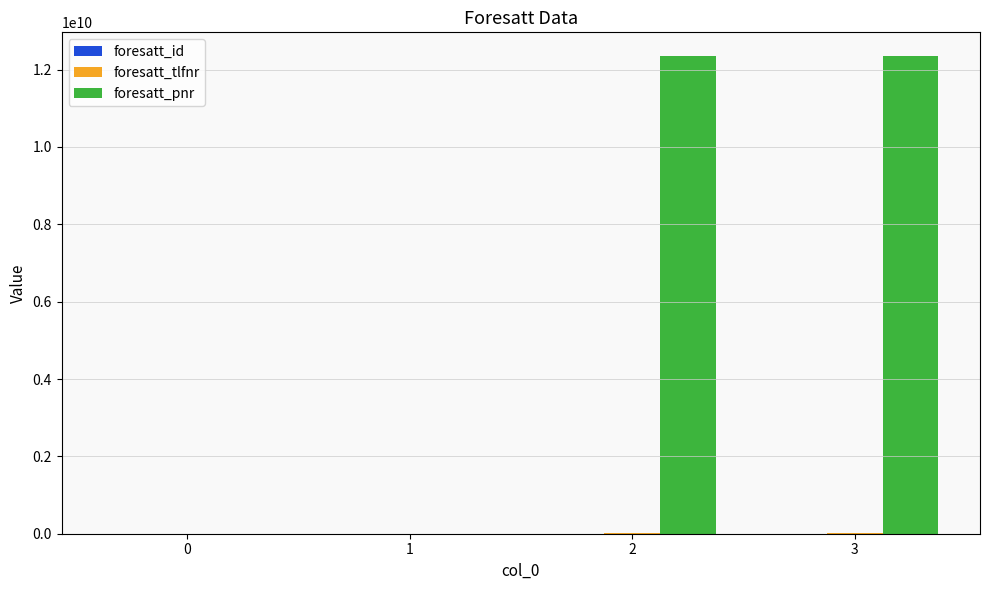

How many foresatt_pnr values are between 0 and 12345678901?

4